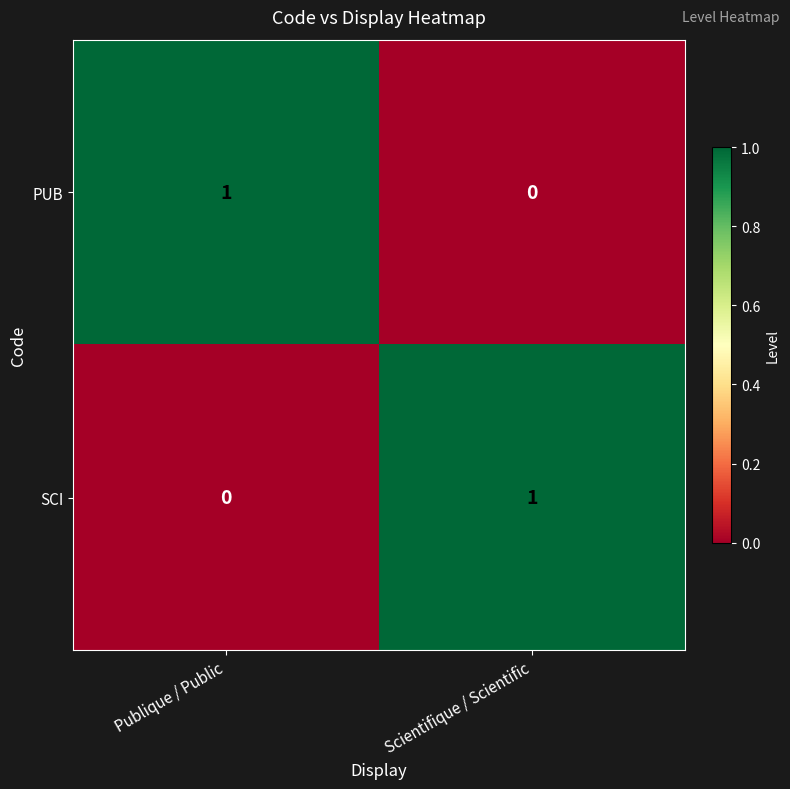

Is the value of PUB at Publique / Public greater than the value of SCI at Publique / Public?

Yes